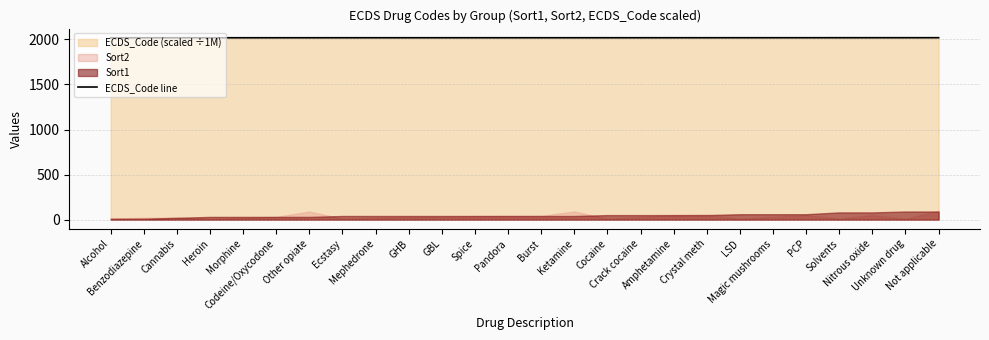

Between Not applicable and Spice, which is larger?

Not applicable